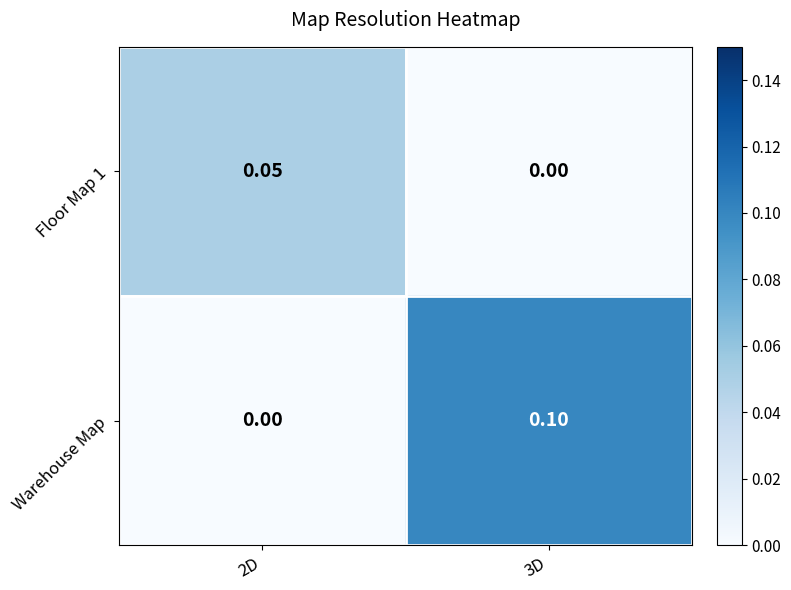

Which series has the largest total across all categories?

Warehouse Map